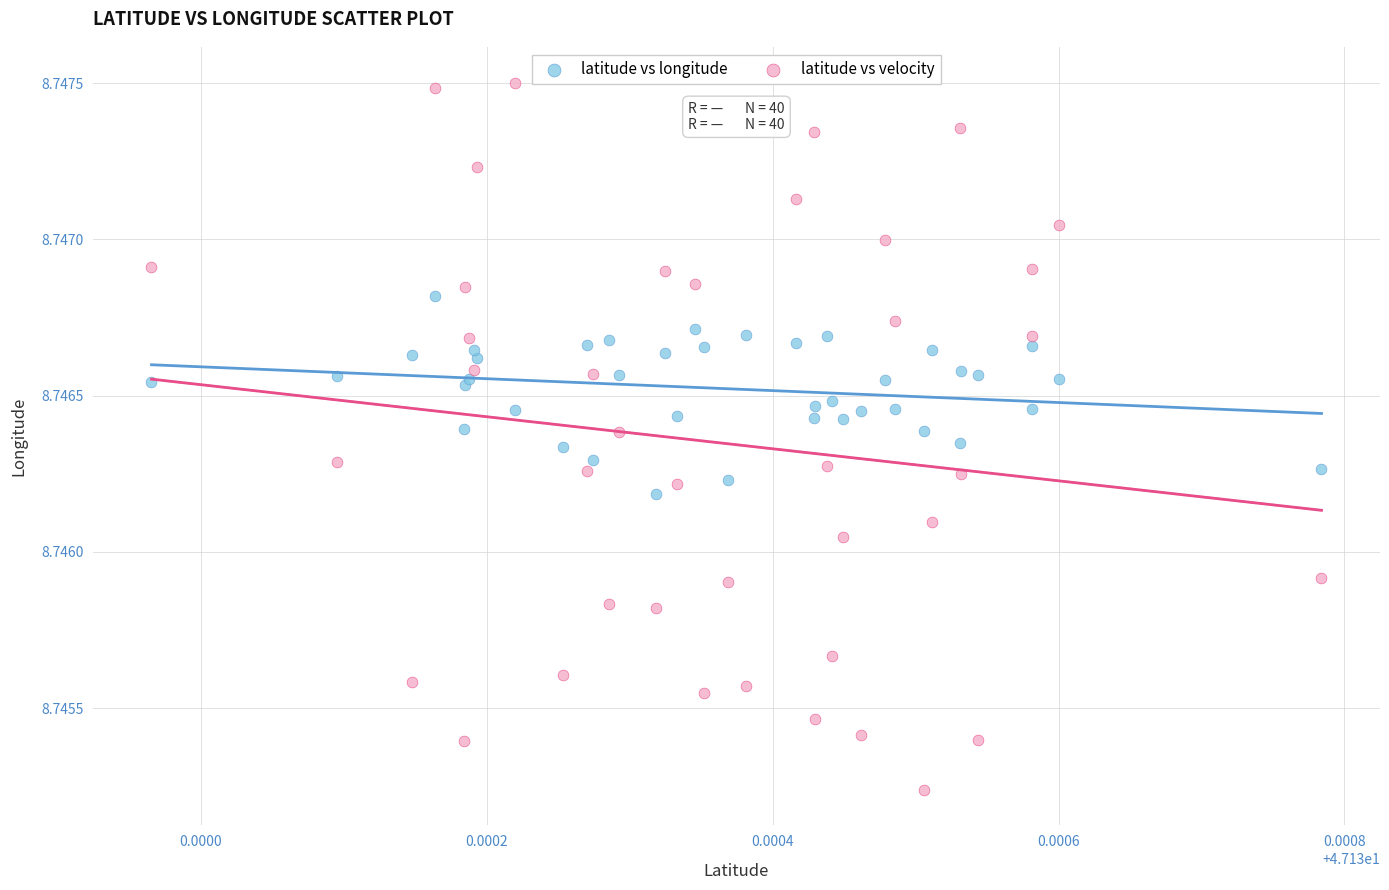

Which series reaches the maximum Y coordinate?

latitude vs velocity